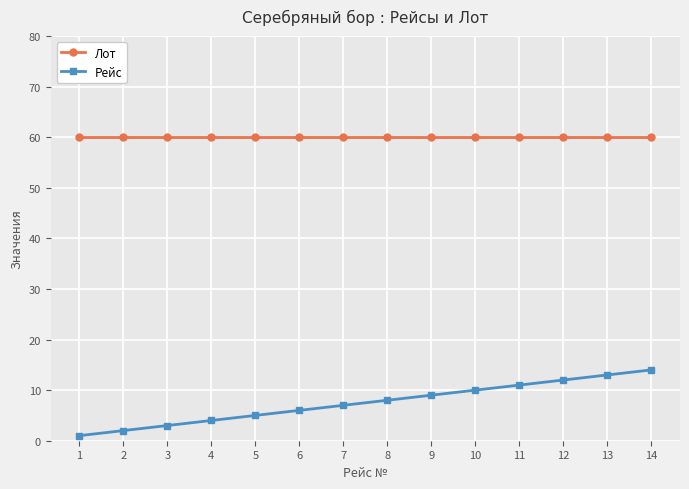

True or false: Лот and Рейс cross at least once.

False